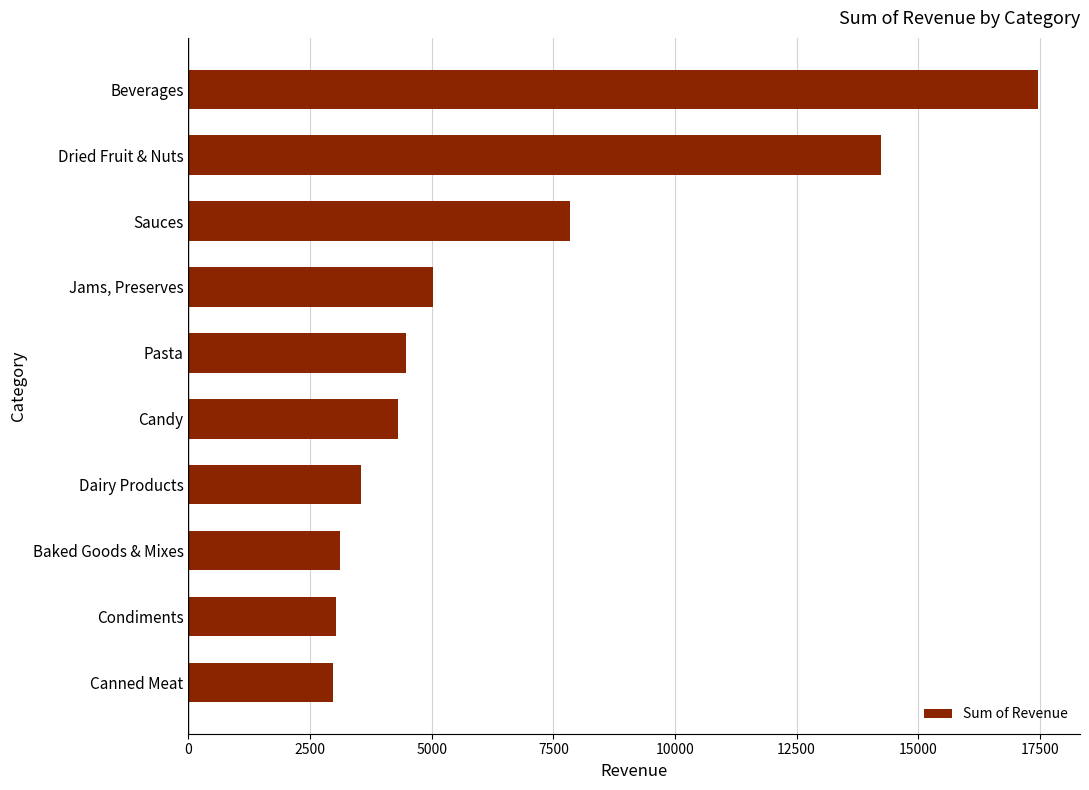

Read the value at Beverages.

17452.4